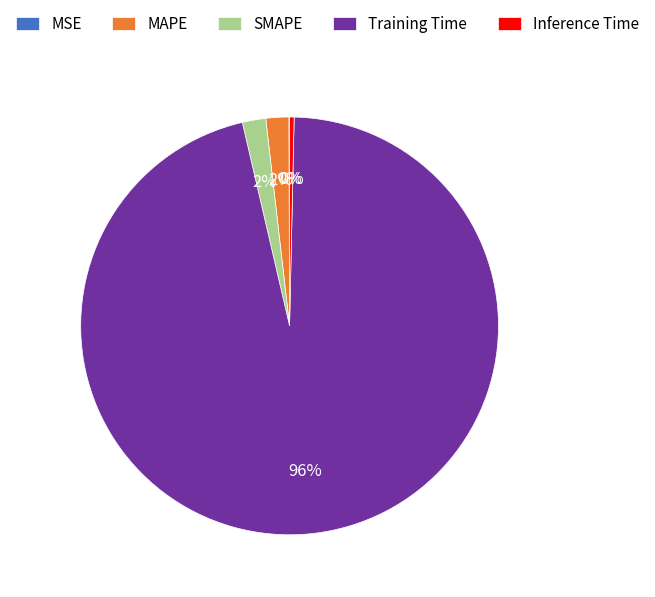

Which slice is the largest?

Training Time